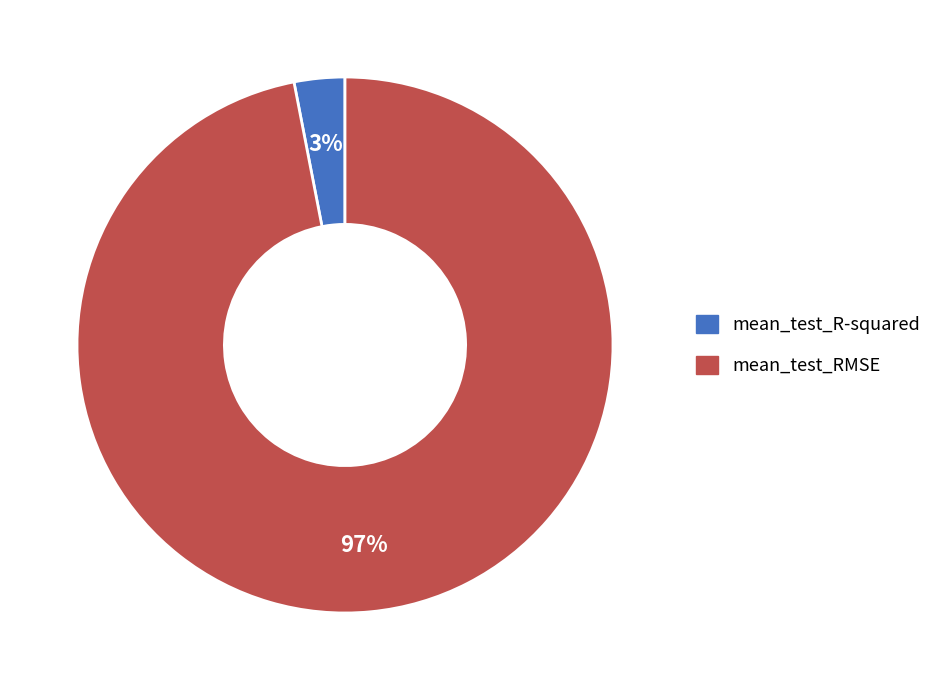

To the nearest percent, what is the difference between the mean_test_R-squared and mean_test_RMSE slice percentages?

94%